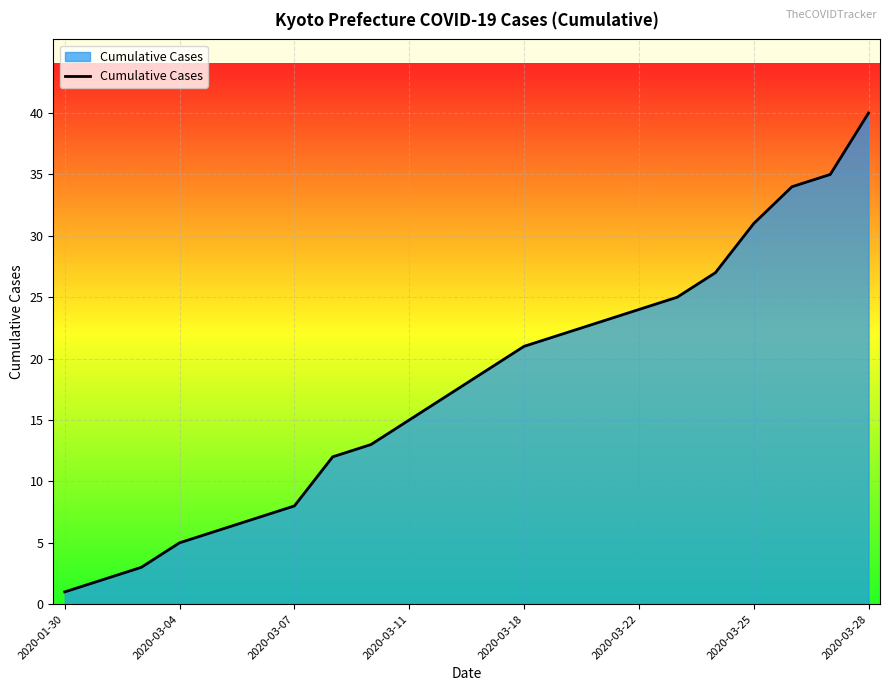

What is the difference between the maximum and minimum values?

39